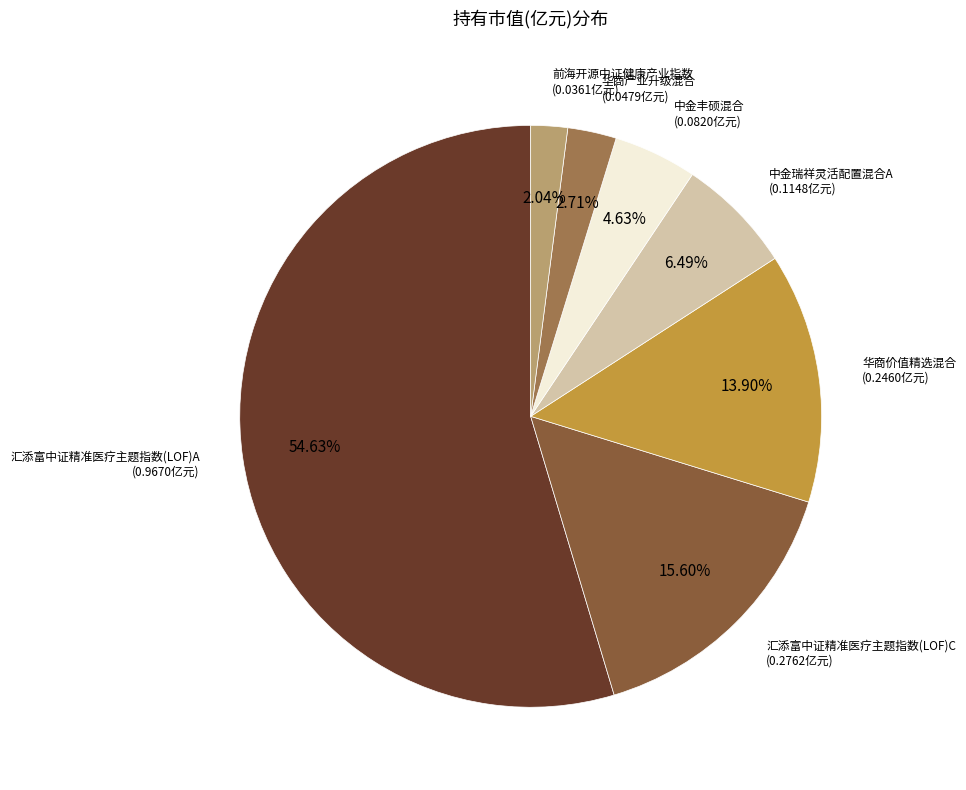

How many segments does this pie chart have?

7